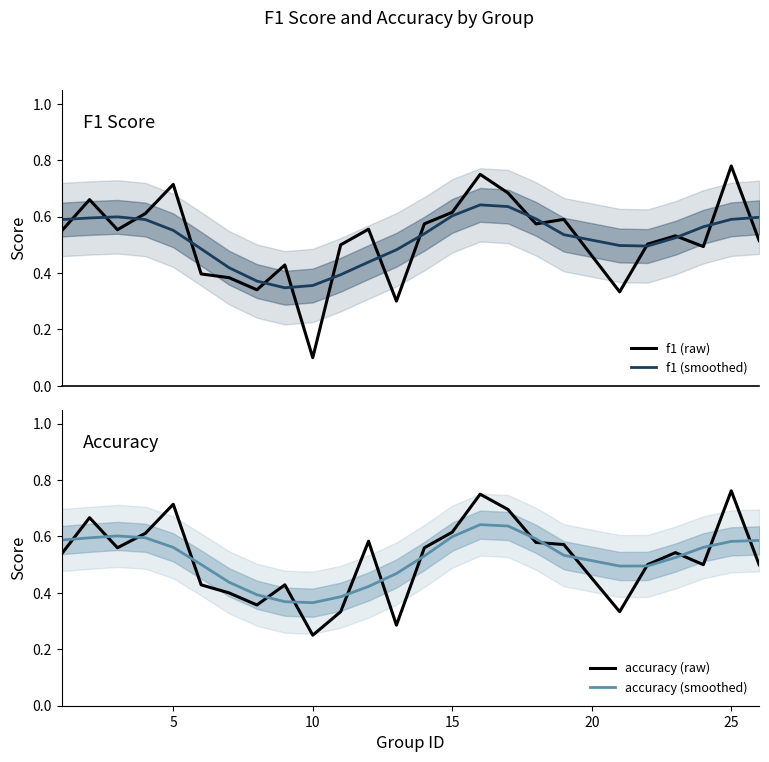

The value of accuracy (raw) at 25 is 0.3. True or false?

False